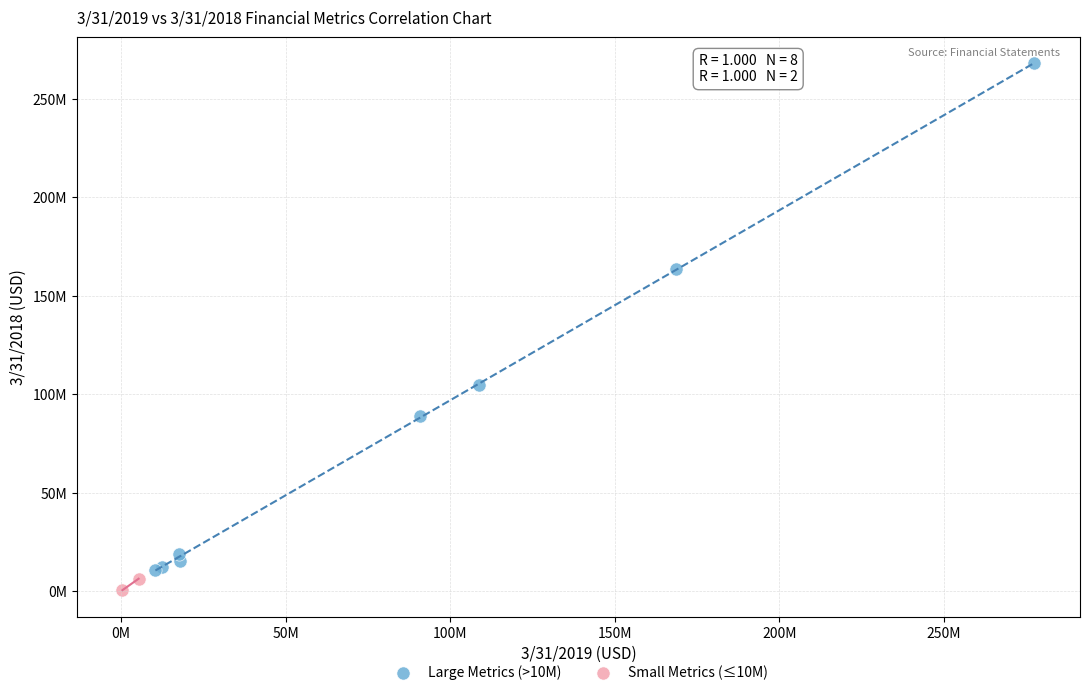

Which series reaches the maximum Y coordinate?

Large Metrics (>10M)